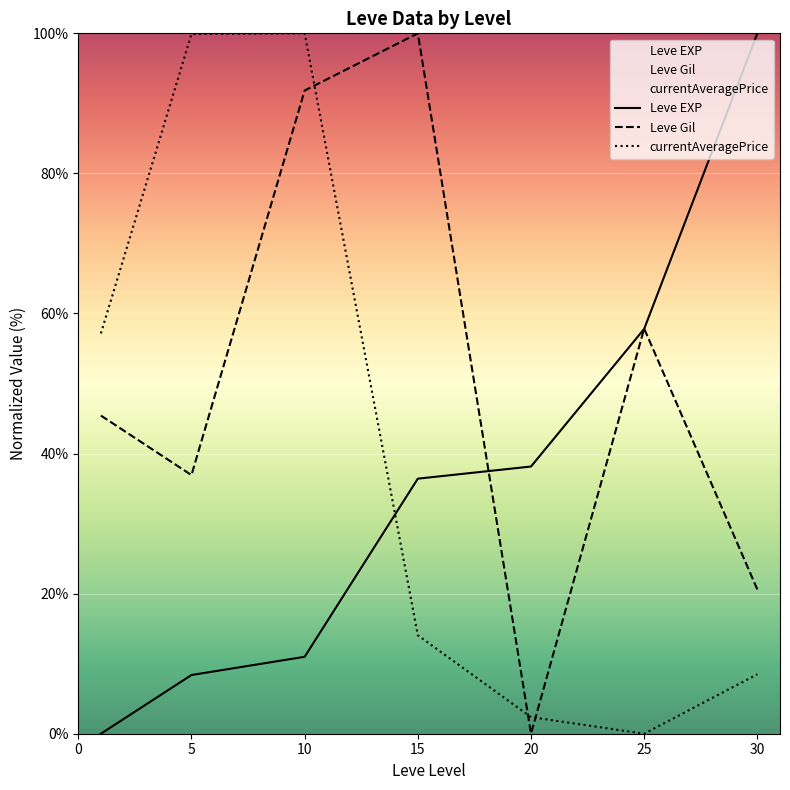

How many lines are shown in the chart?

3